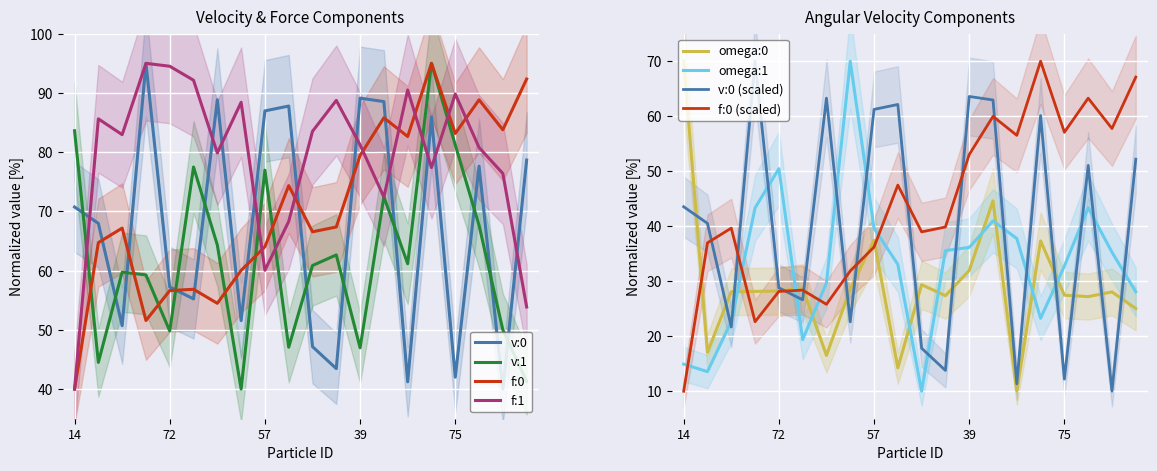

The value of v:0 at 72 is 38.1. True or false?

False